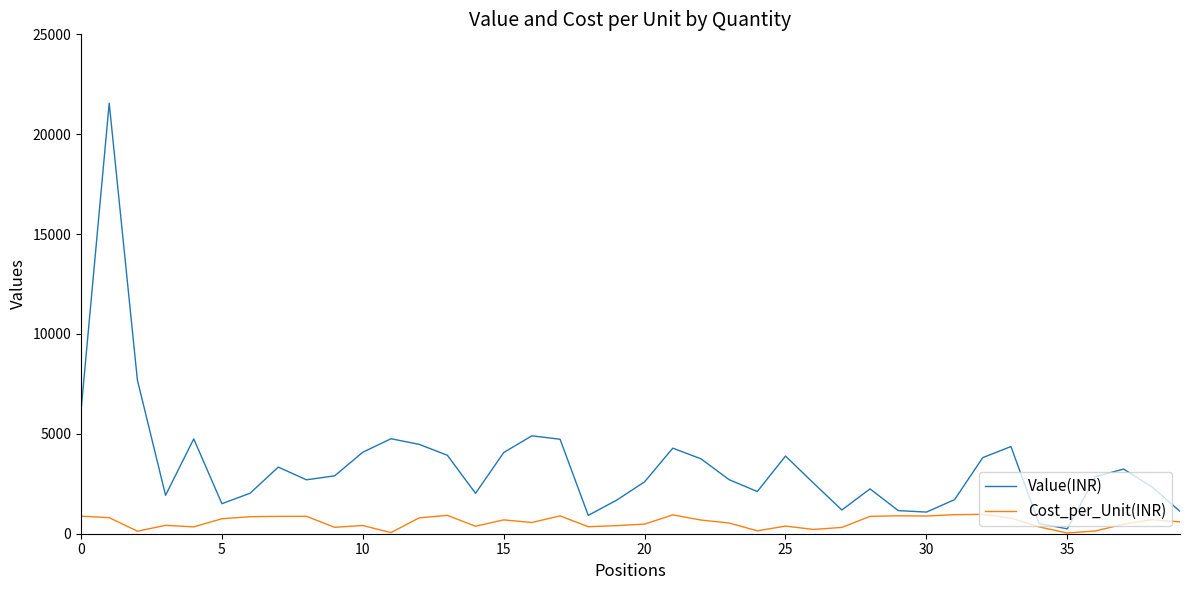

List the series in order of their peak value, highest first.

Value(INR), Cost_per_Unit(INR)